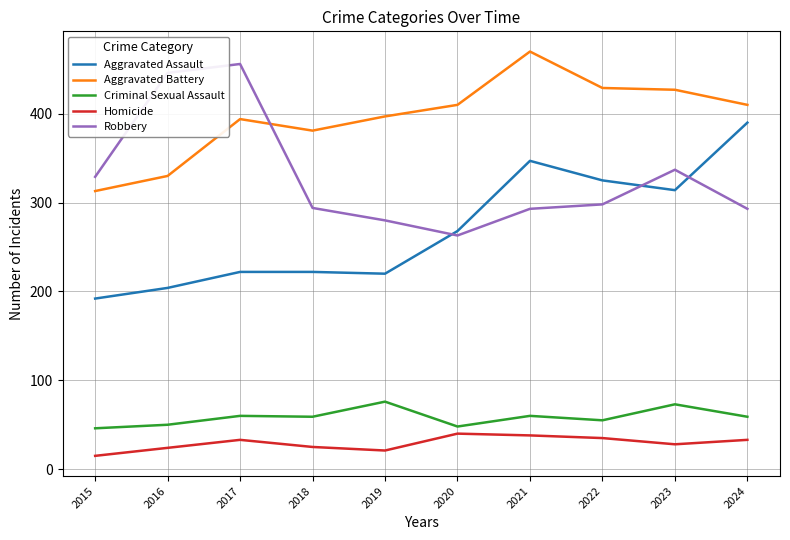

At which label is Aggravated Assault closest to 291?

2020